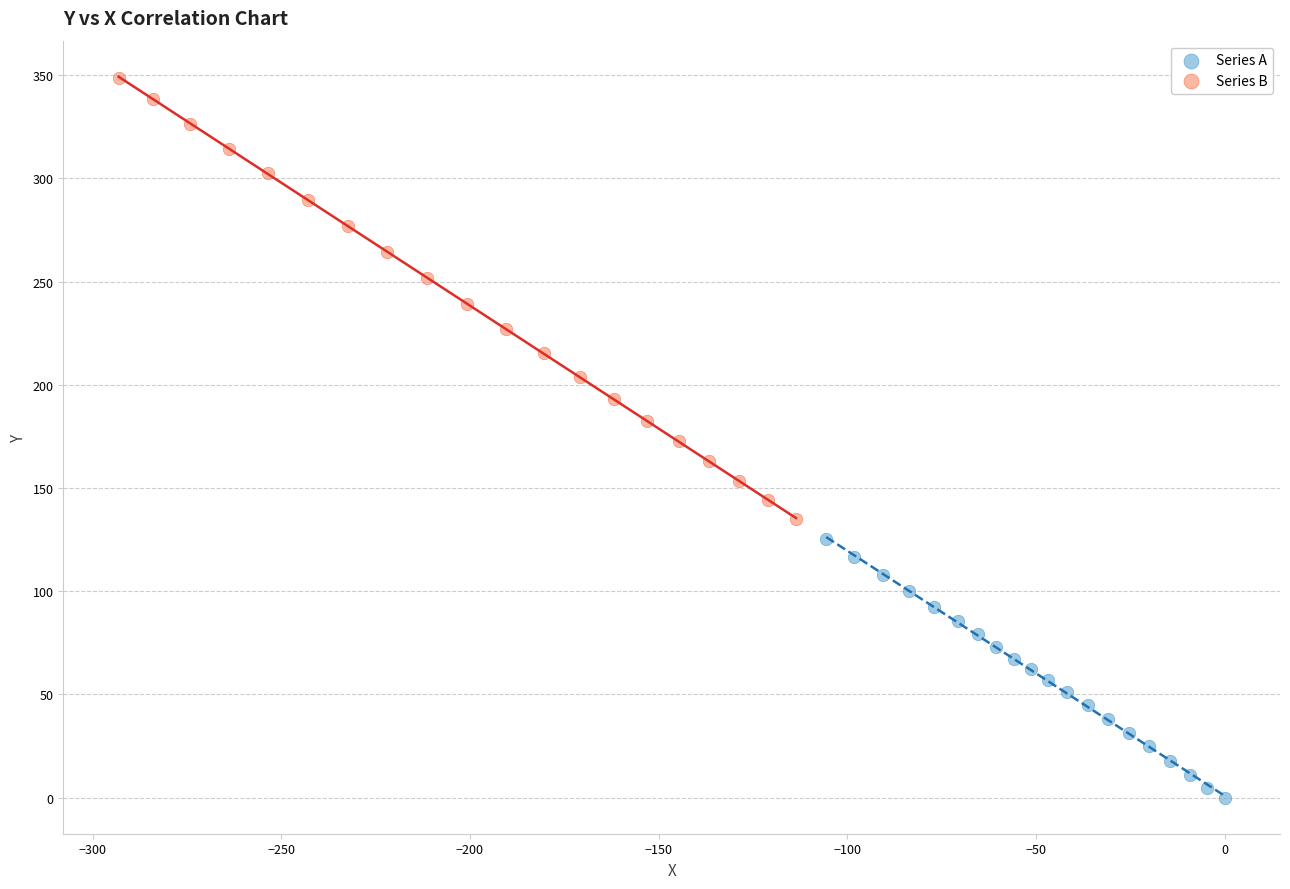

What are all the series names shown in the legend?

Series A, Series B